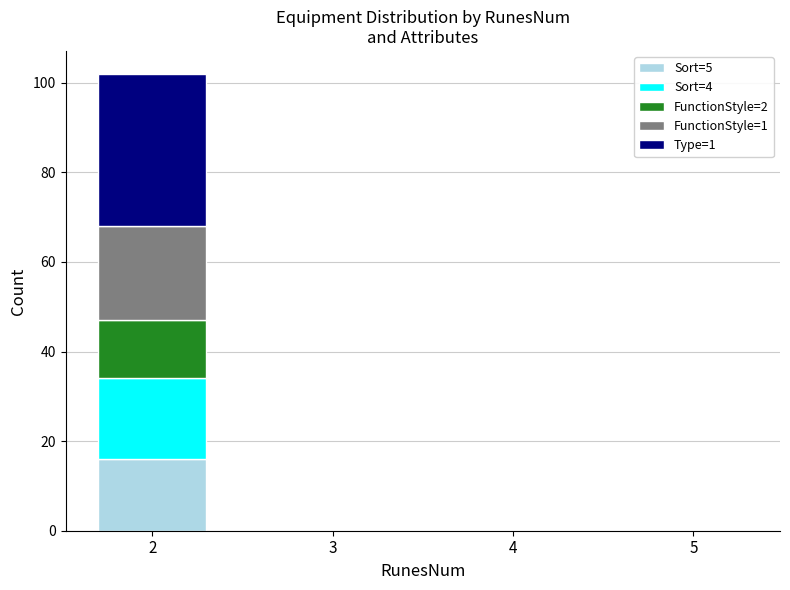

What is the maximum value for Sort=5?

16